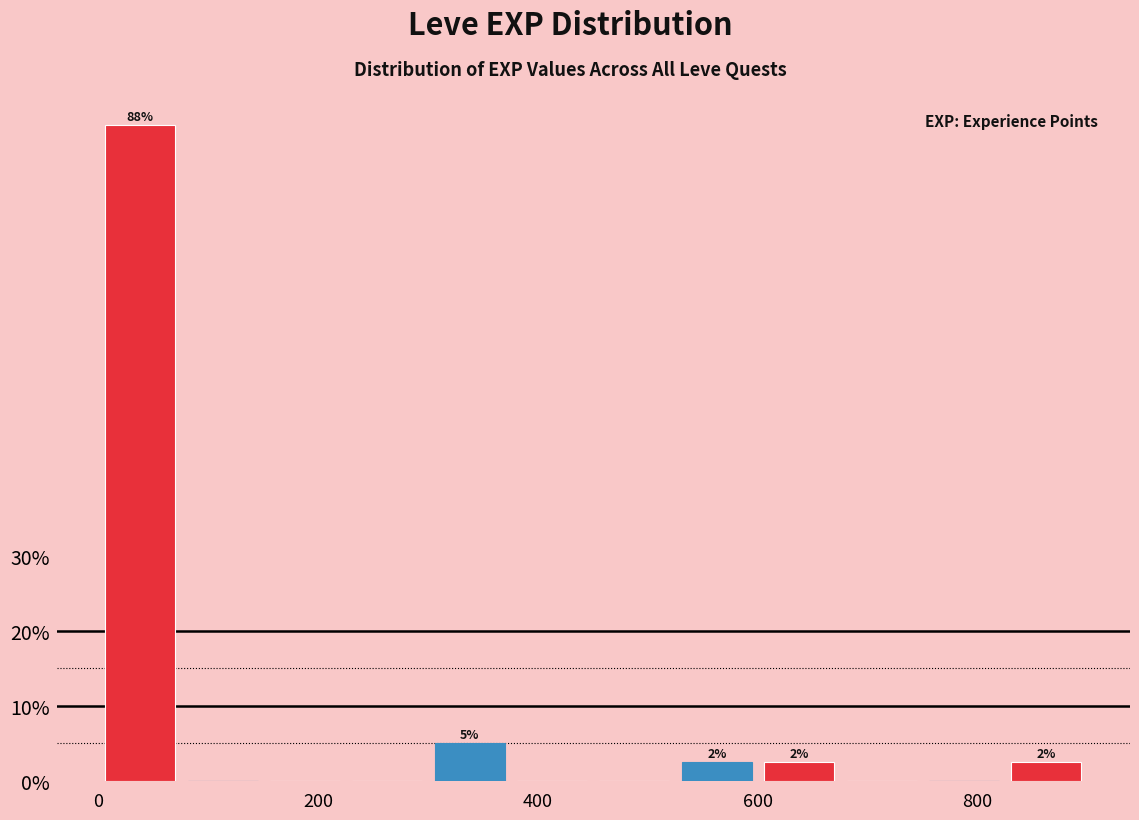

Around what value on the x-axis is the tallest bar? Give the approximate position of its centre, as read against the axis.

40